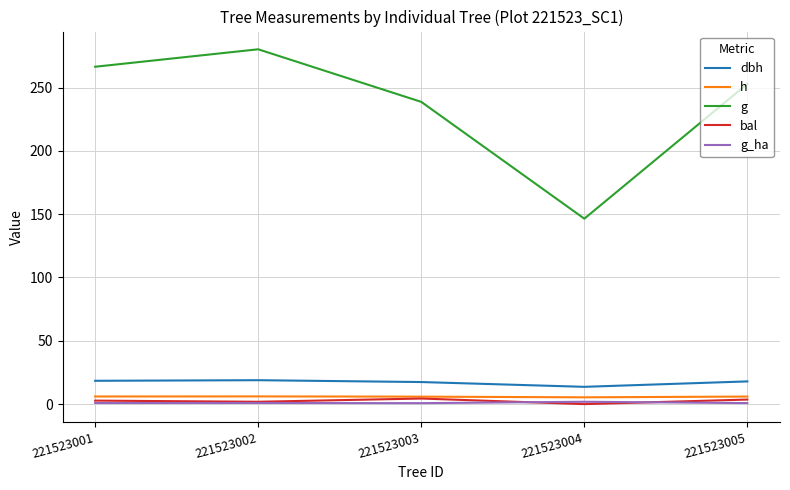

At which category does bal reach its first local peak?

221523003